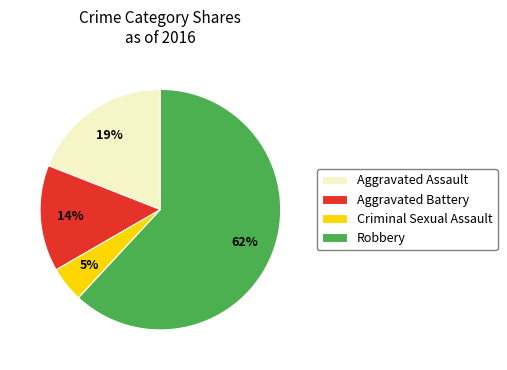

To the nearest percent, what portion does Aggravated Assault represent?

19%